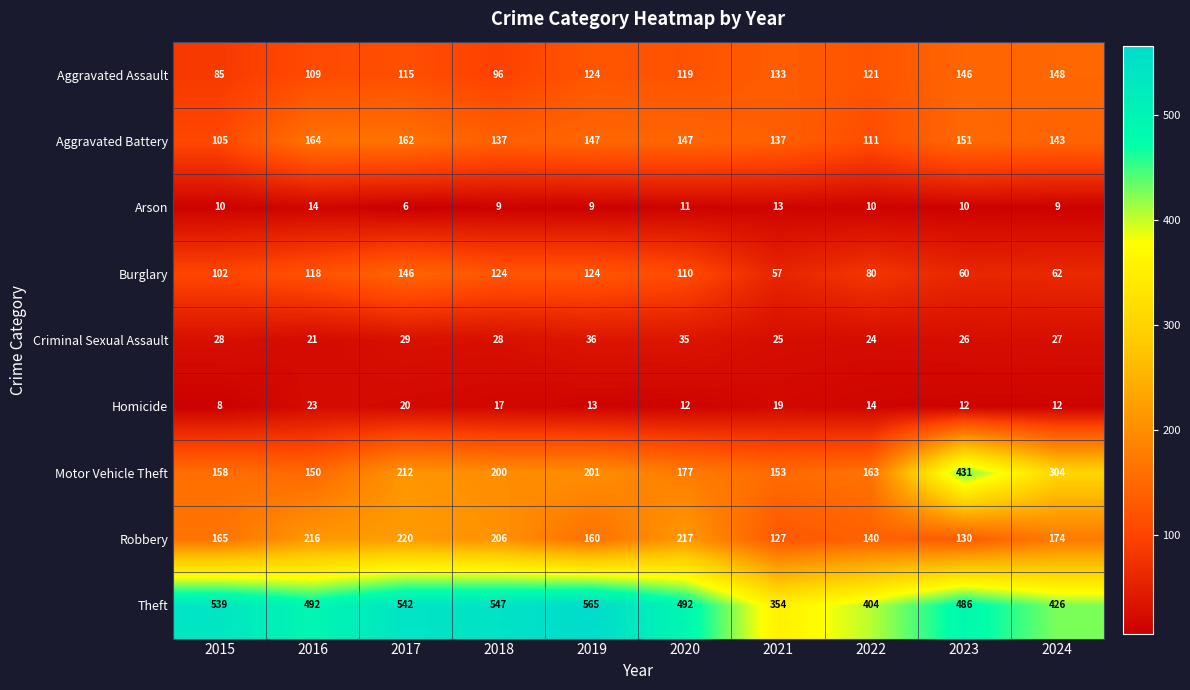

What is the greatest value displayed?

565